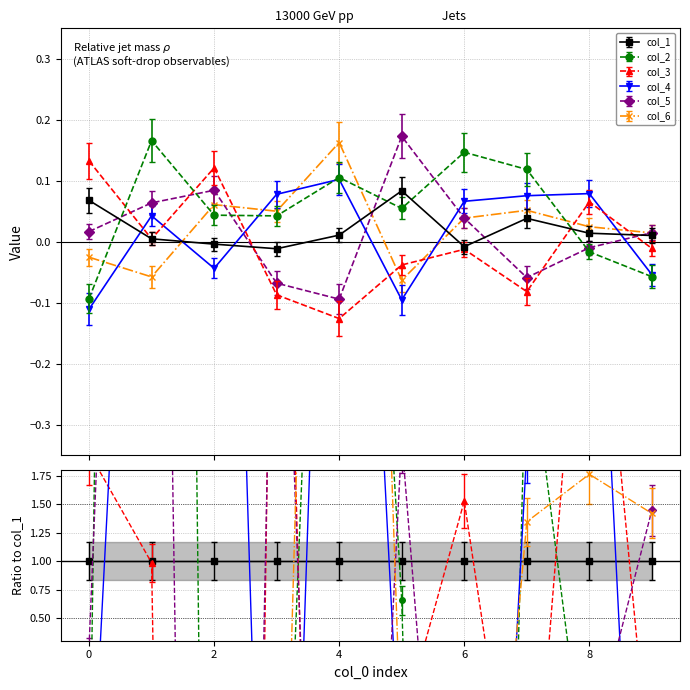

Where is the first local minimum for col_5?

4